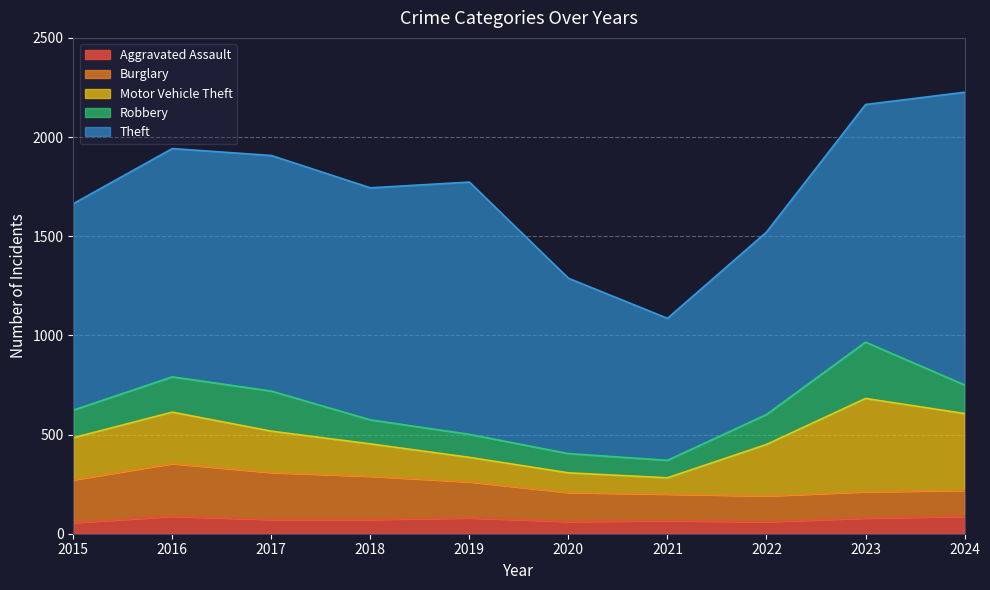

Reading left to right, list all the values displayed in this chart.

Aggravated Assault: 2015=56	2016=88	2017=72	2018=72	2019=80	2020=62	2021=66	2022=61	2023=79	2024=88
Burglary: 2015=216	2016=266	2017=237	2018=218	2019=182	2020=146	2021=134	2022=130	2023=133	2024=131
Motor Vehicle Theft: 2015=212	2016=259	2017=208	2018=163	2019=123	2020=99	2021=82	2022=259	2023=470	2024=387
Robbery: 2015=139	2016=178	2017=202	2018=121	2019=116	2020=97	2021=88	2022=151	2023=284	2024=144
Theft: 2015=1041	2016=1151	2017=1188	2018=1170	2019=1272	2020=884	2021=716	2022=920	2023=1198	2024=1476